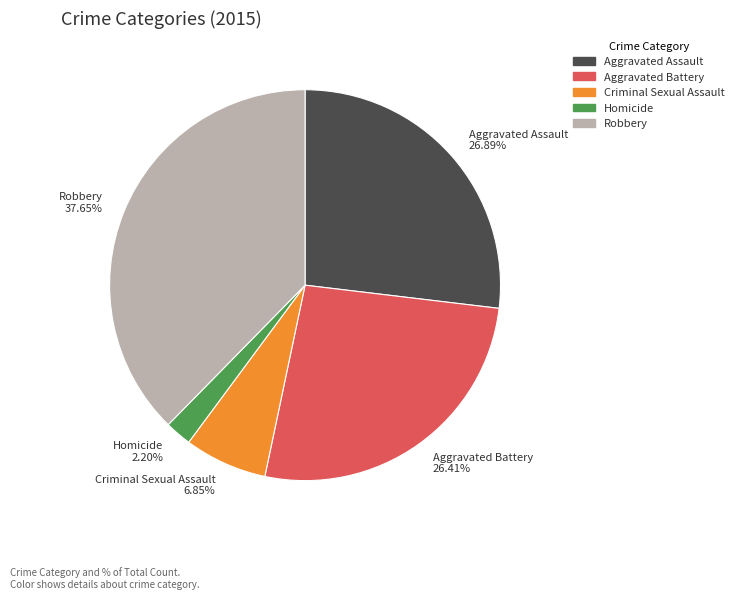

To the nearest percent, what portion does Aggravated Assault represent?

27%